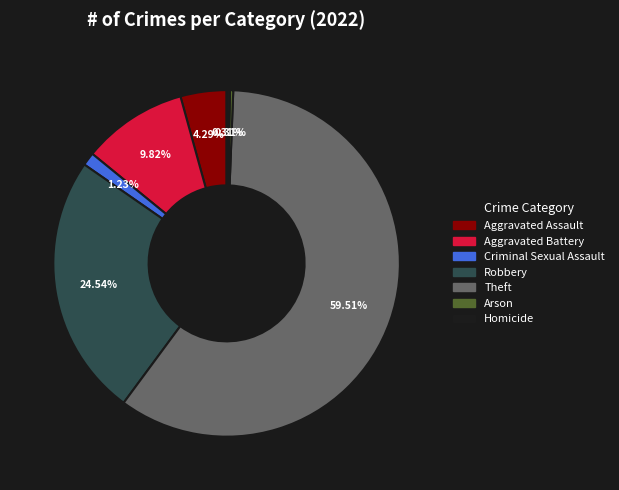

How many slices are in this pie chart?

7